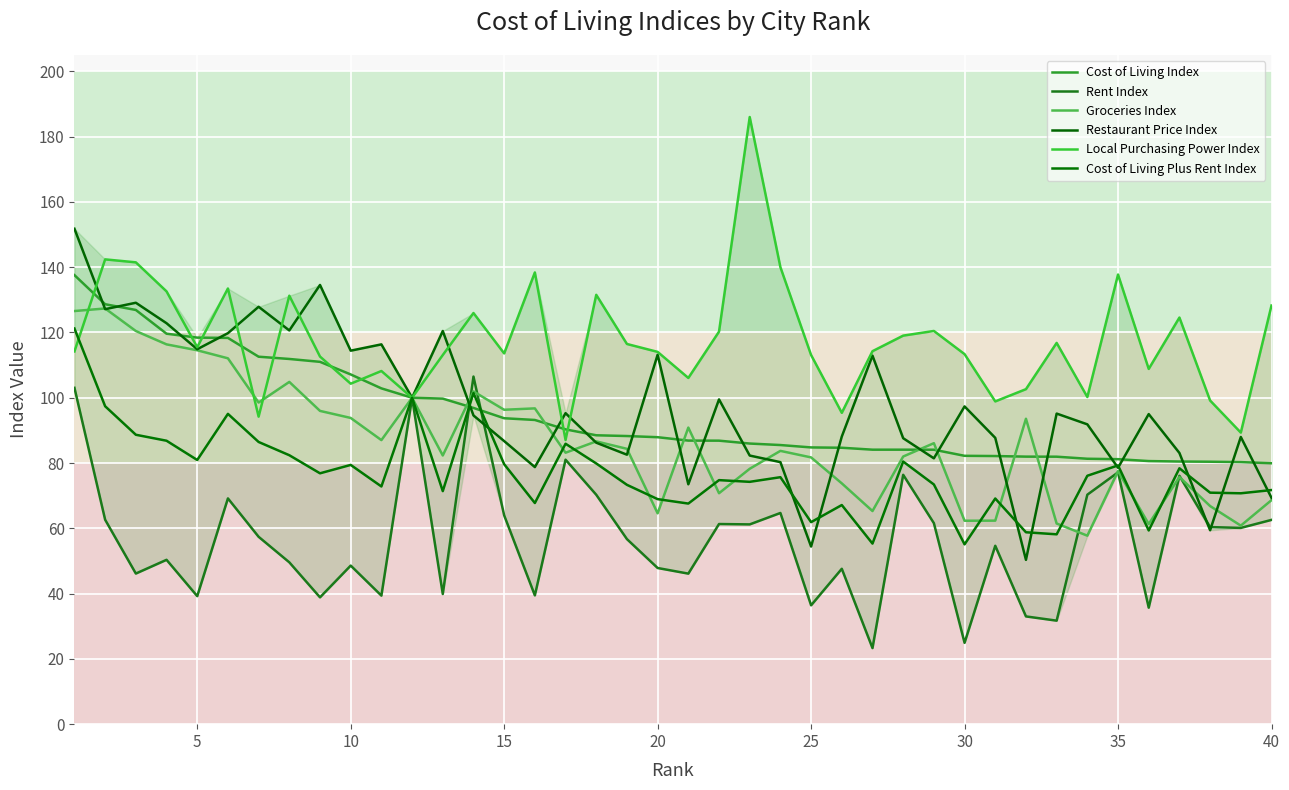

What is the value of the Cost of Living Index point at the 10th from the left?

107.1